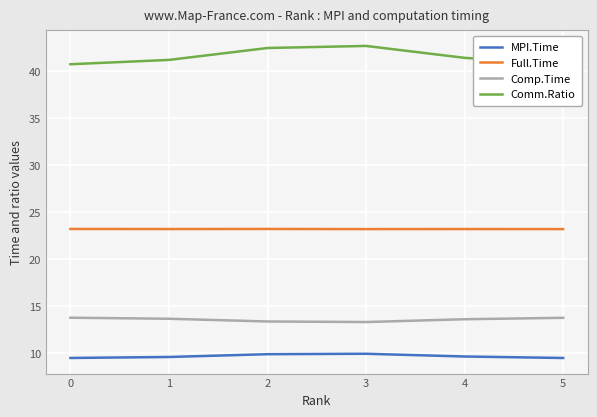

What is the spread (max minus min) of values at 5?

31.3